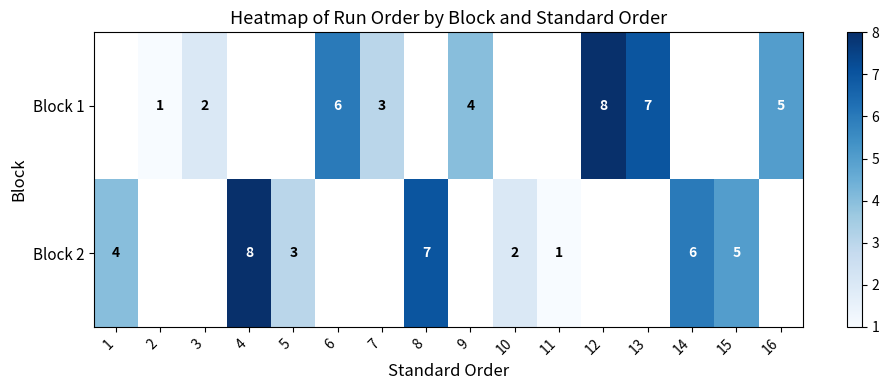

Which has a higher value, 12 or 9?

12